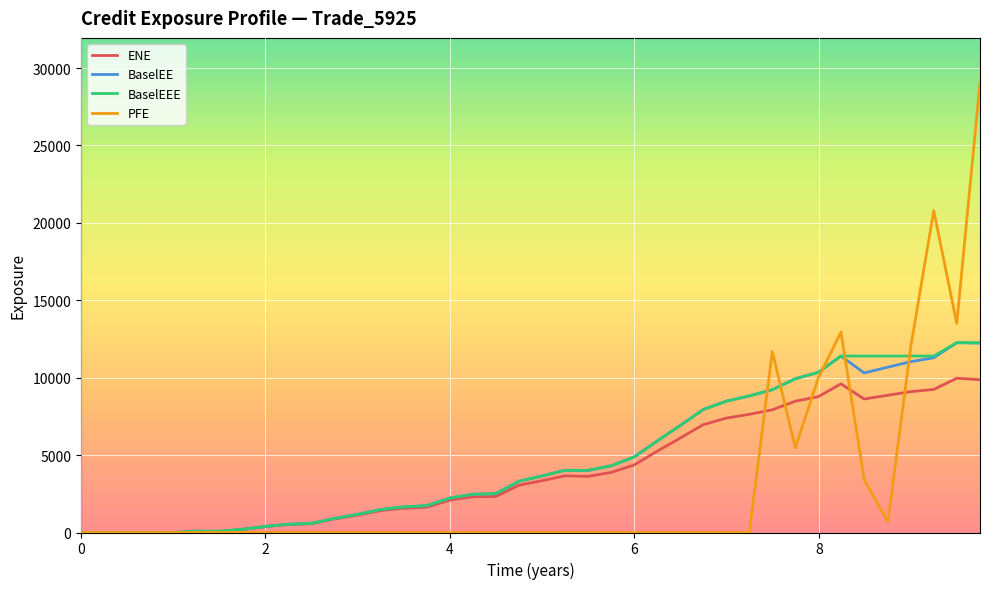

Which series has the widest spread of values?

PFE